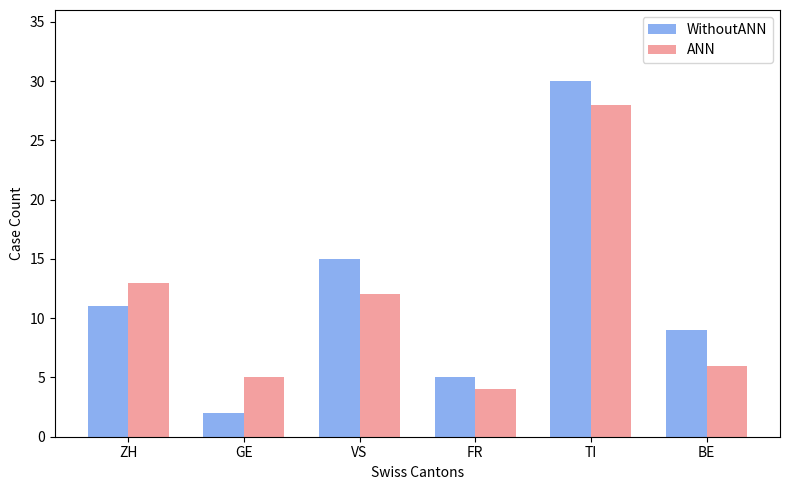

List the series in order of their overall mean, lowest first.

ANN, WithoutANN